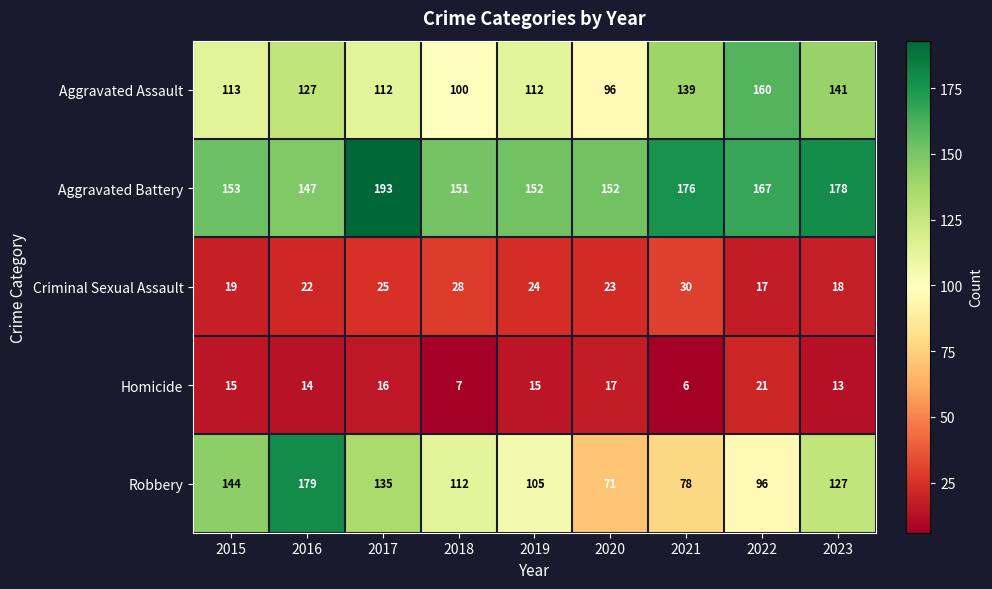

What is the sum of the Criminal Sexual Assault values at 2016 and 2017?

47